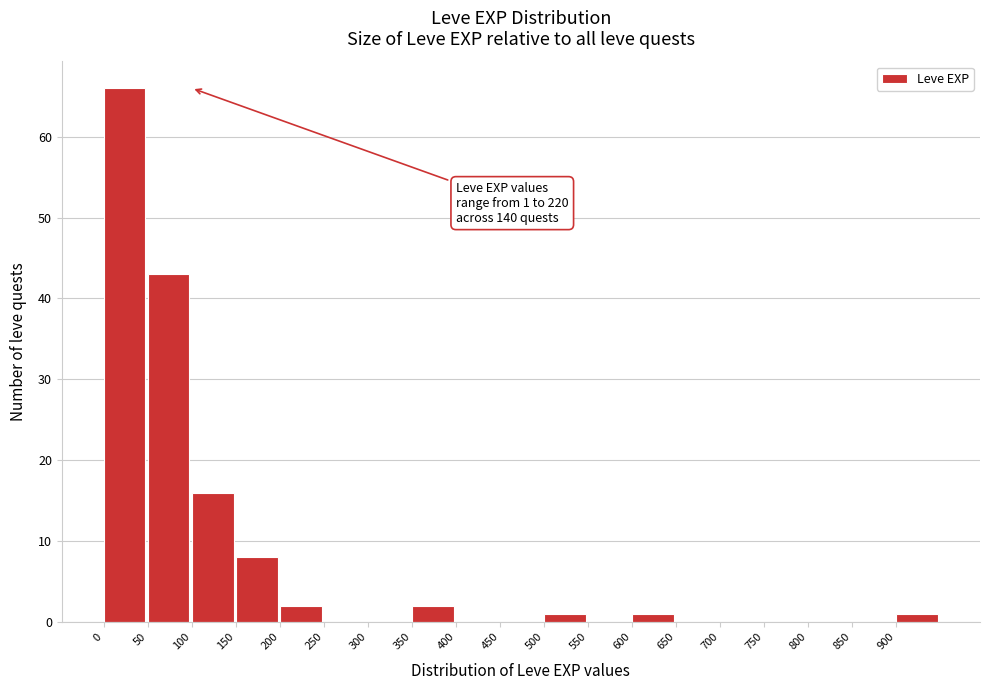

Over which range of the x-axis is the bar tallest?

0 to 50